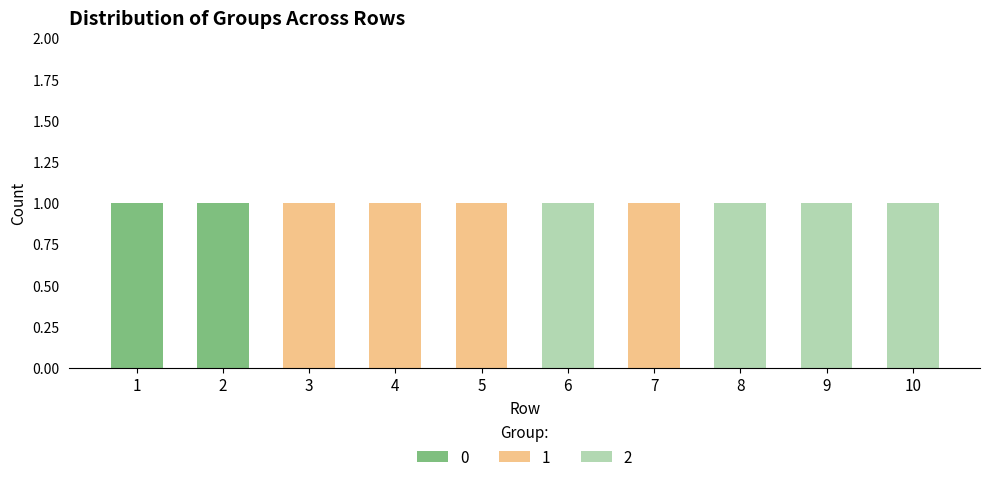

Are the bars horizontal?

No